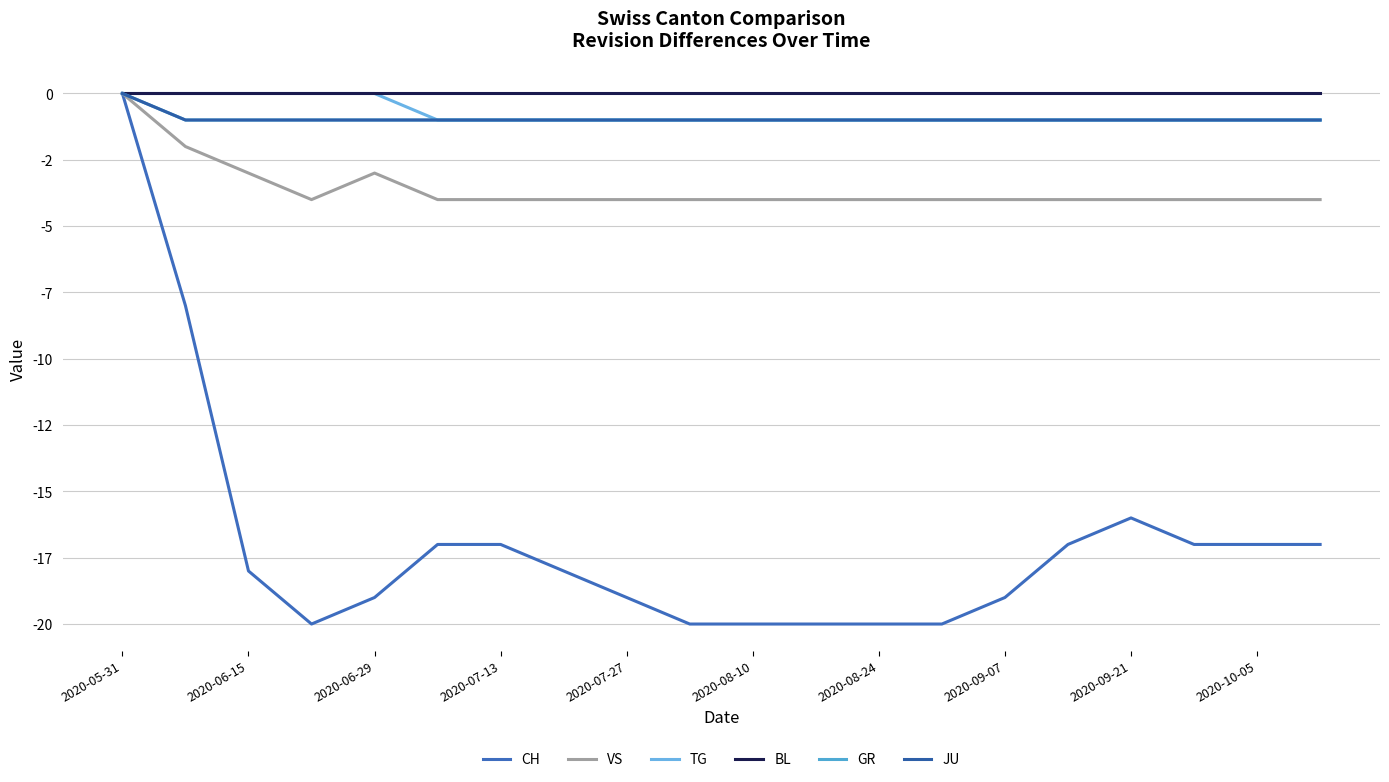

Does the chart display data point markers on the line(s)?

No